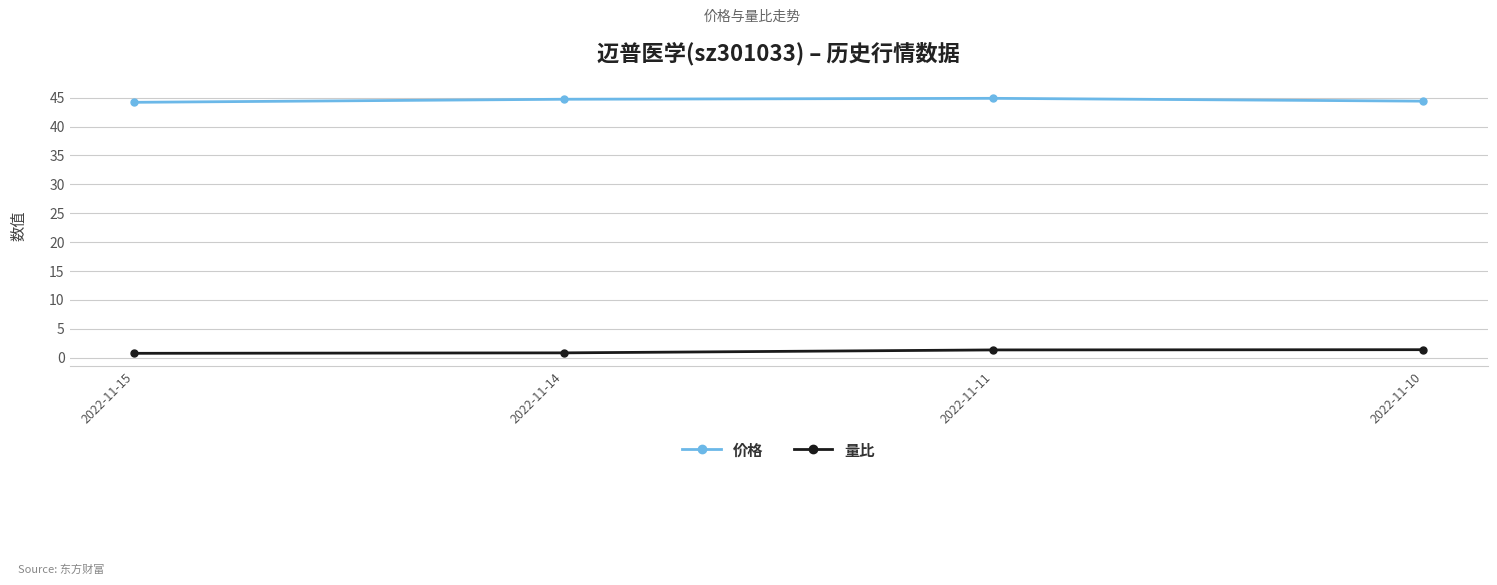

Is it true that 价格 equals 70.8 at 2022-11-10?

False